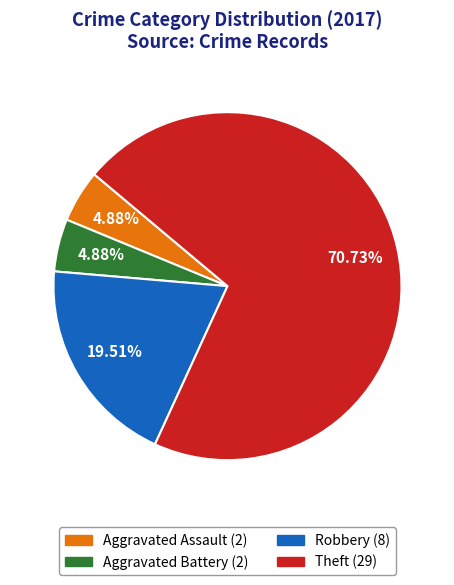

Is the sum of Aggravated Assault and Robbery greater than half?

No